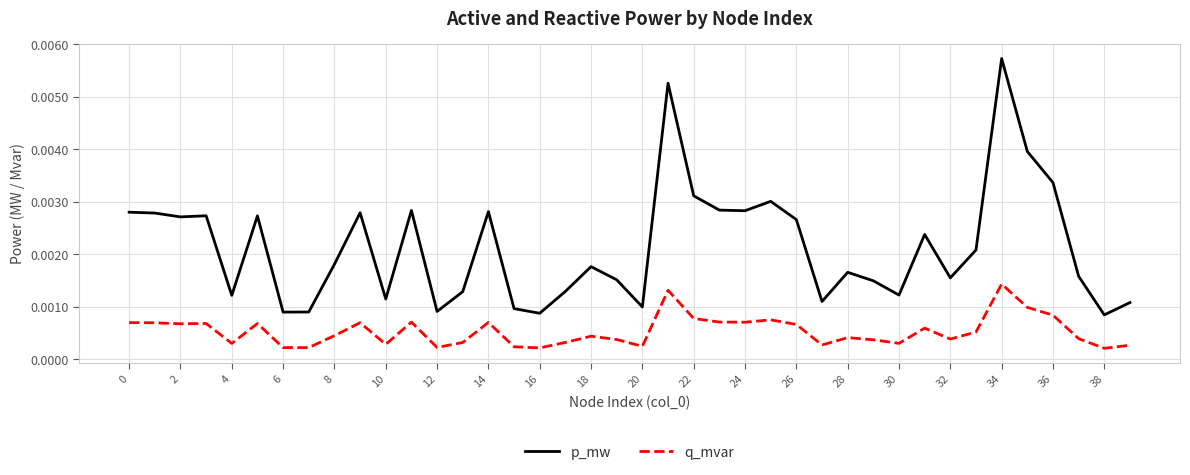

Which series has the largest range (max minus min)?

p_mw